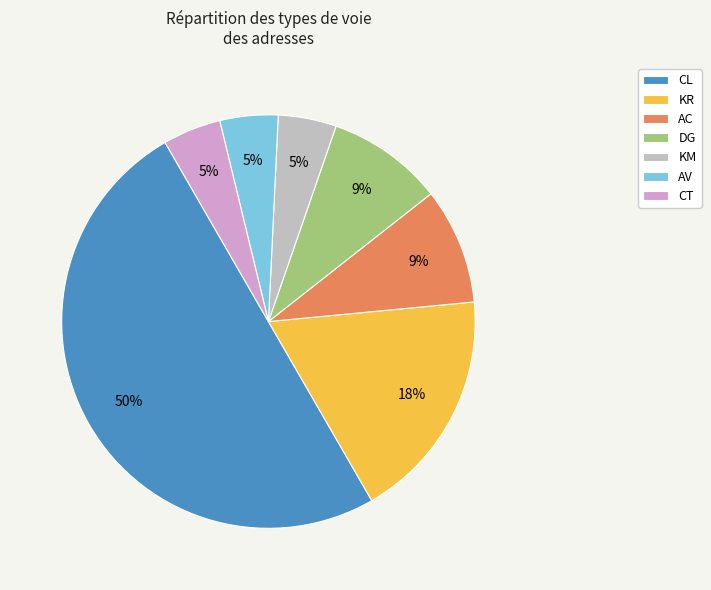

Is the sum of CT and CL greater than half?

Yes